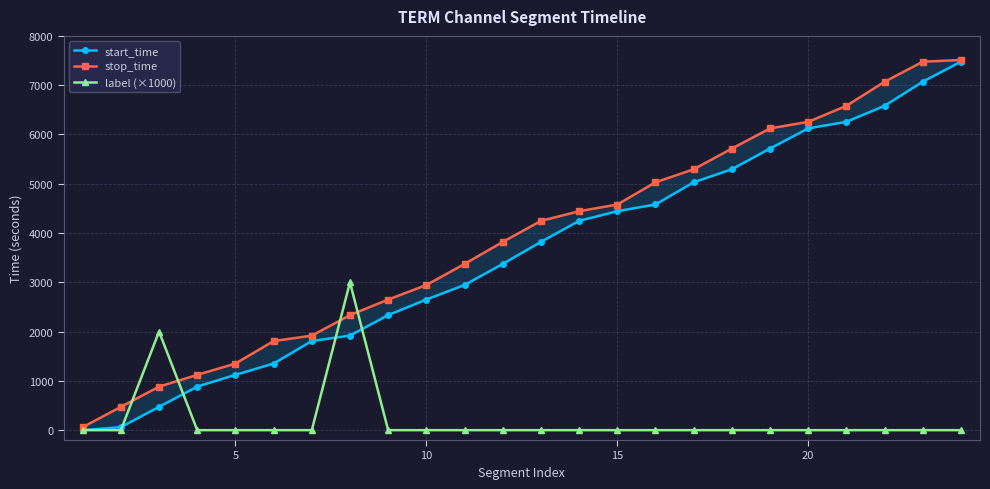

Is this an area chart (filled region under the line)?

No